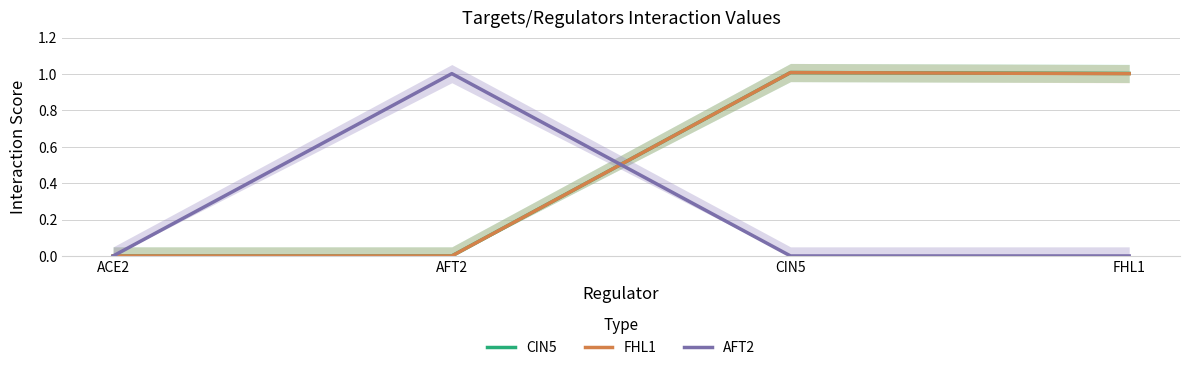

What is the label of the 2nd point from the right?

CIN5